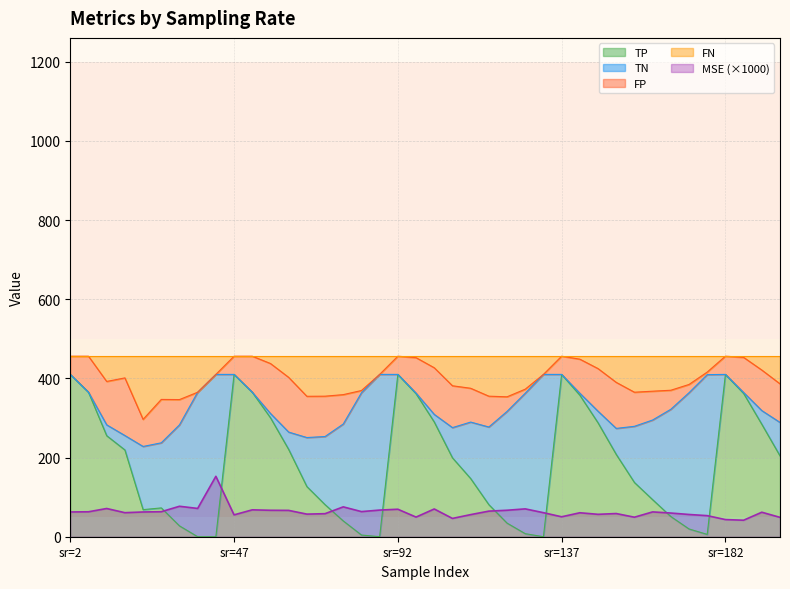

How many data points in FN are above 401?

20